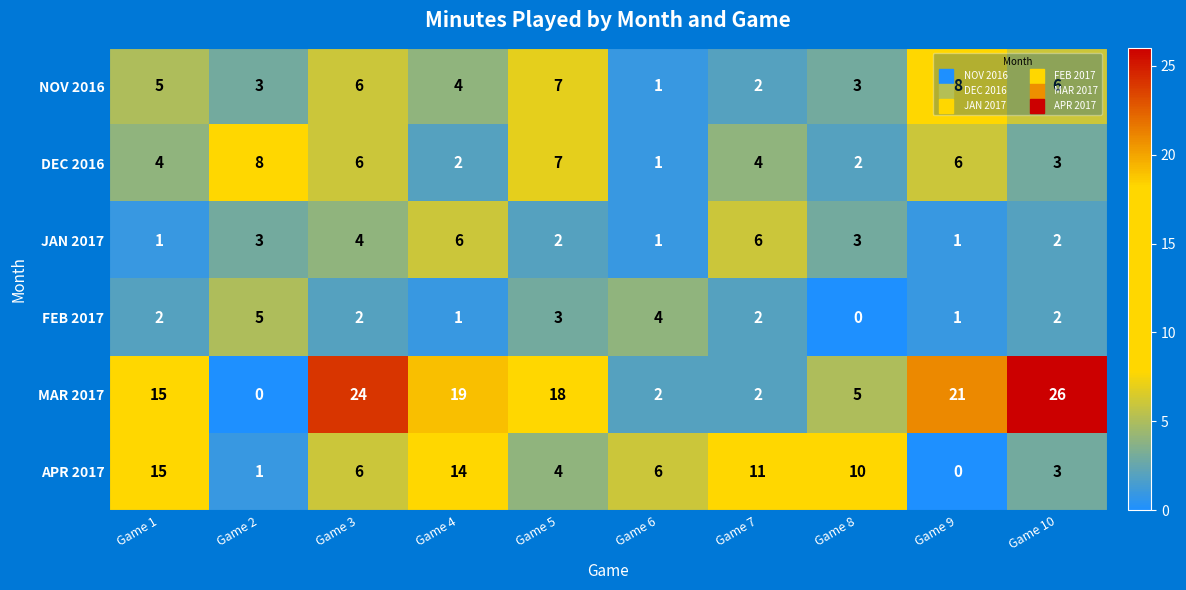

At which category is the sum across all series the highest?

Game 3